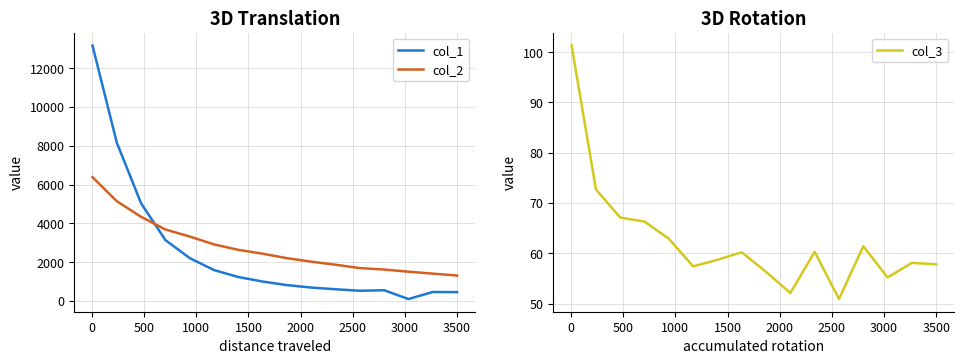

What is the maximum value for col_1?

13167.9